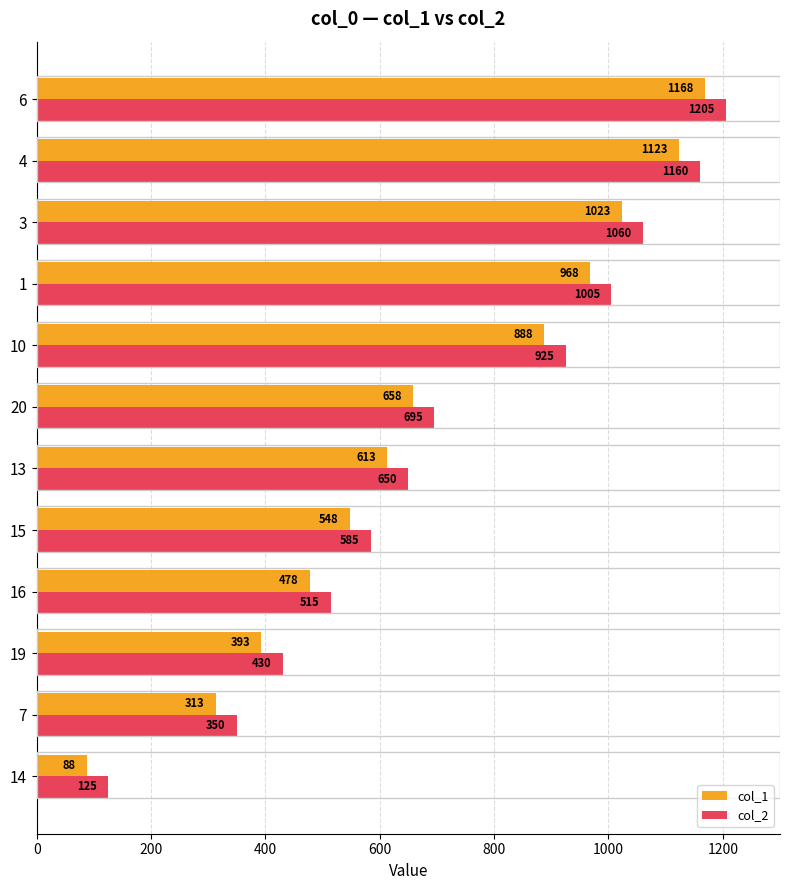

What is the difference between the maximum and minimum values in the col_1 series?

1080